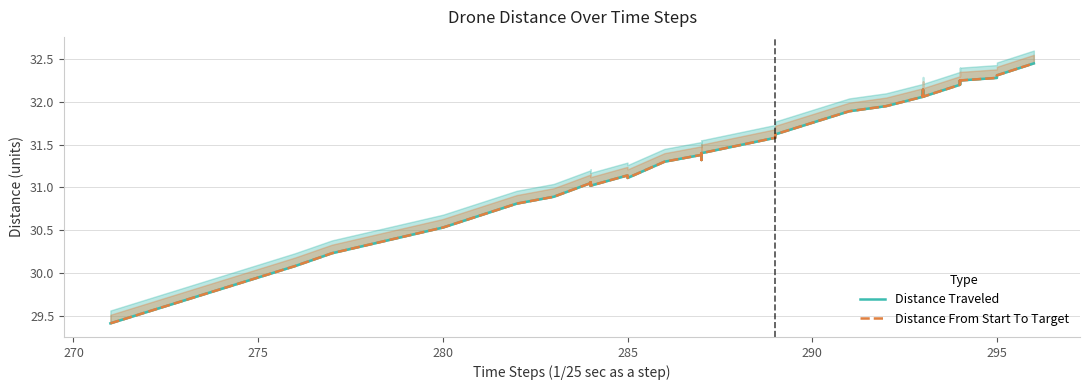

True or false: Distance From Start To Target and Distance Traveled cross at least once.

False